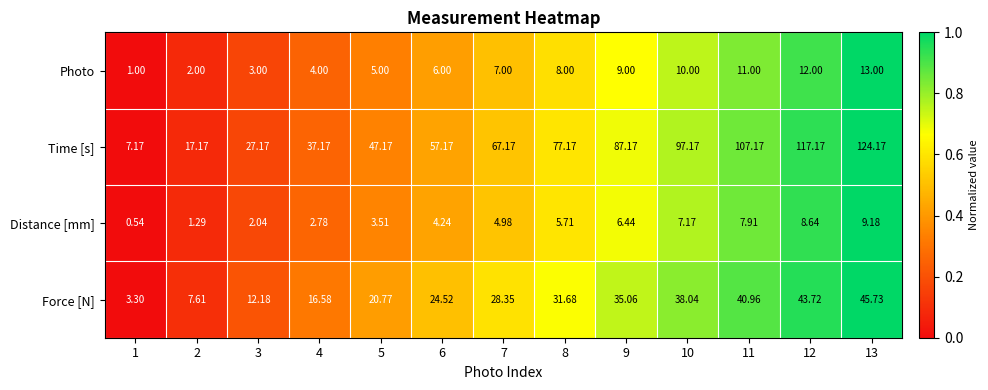

Rank the series by their maximum value, from highest to lowest.

Time [s], Force [N], Photo, Distance [mm]